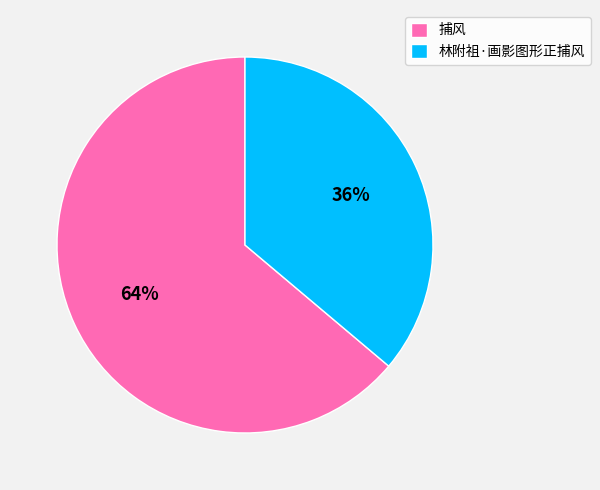

To the nearest percent, what is the average slice percentage?

50%